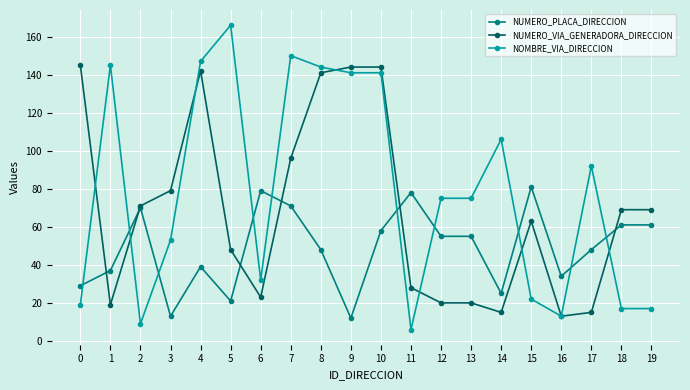

Rank the series by their maximum value, from highest to lowest.

NOMBRE_VIA_DIRECCION, NUMERO_VIA_GENERADORA_DIRECCION, NUMERO_PLACA_DIRECCION